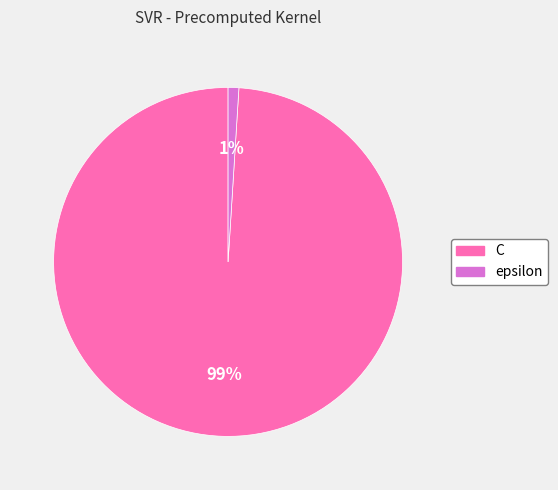

To the nearest percent, what is the difference between the C and epsilon slice percentages?

98%